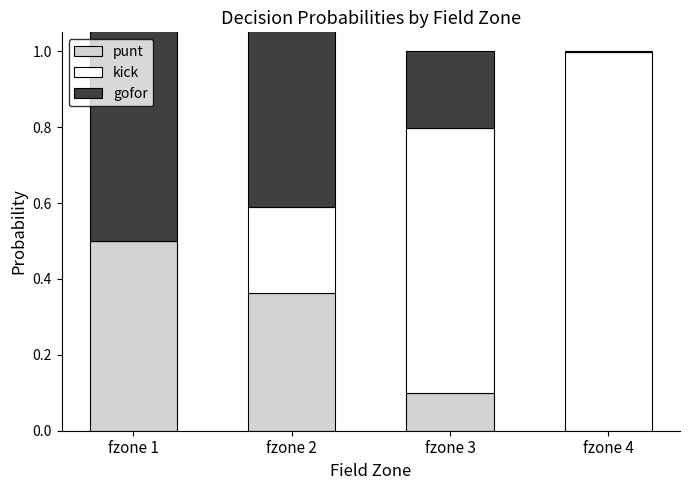

Is it true that gofor equals 0.0 at fzone 4?

True